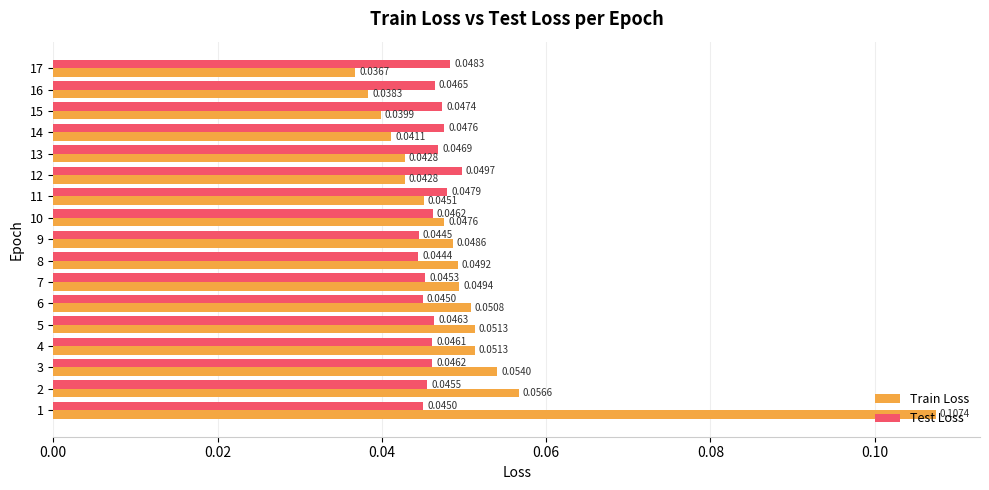

What is the sum of all Train Loss values?

0.9